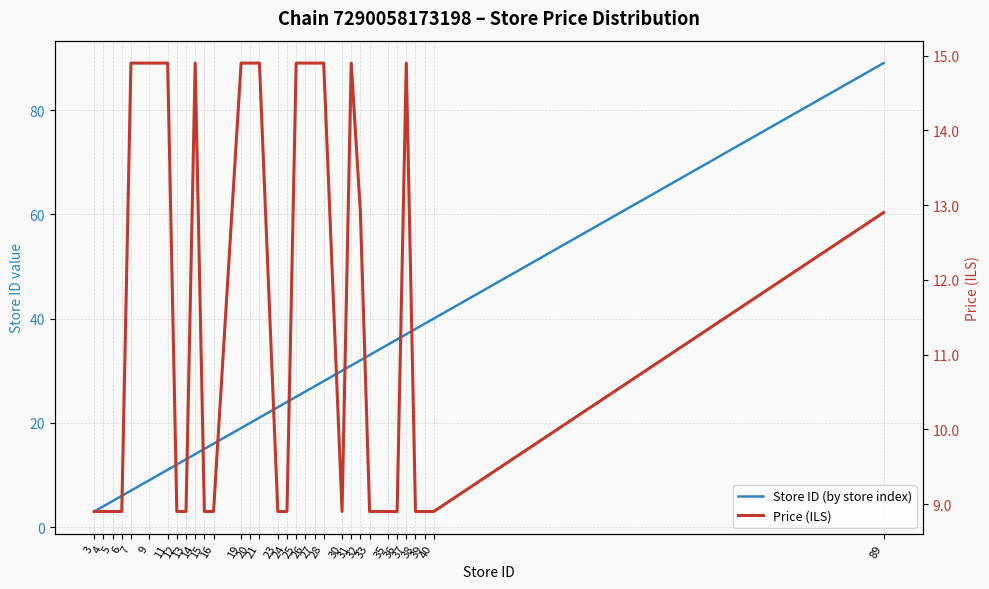

What value does the Price (ILS) series have at 11?

14.9